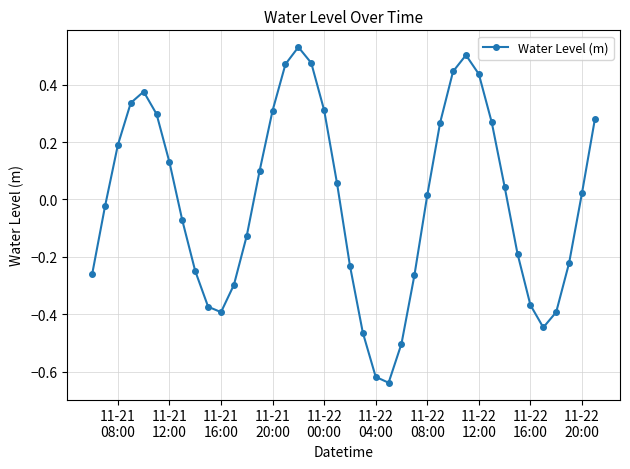

How many interior local valleys (lower than both neighbors) does the data have?

3